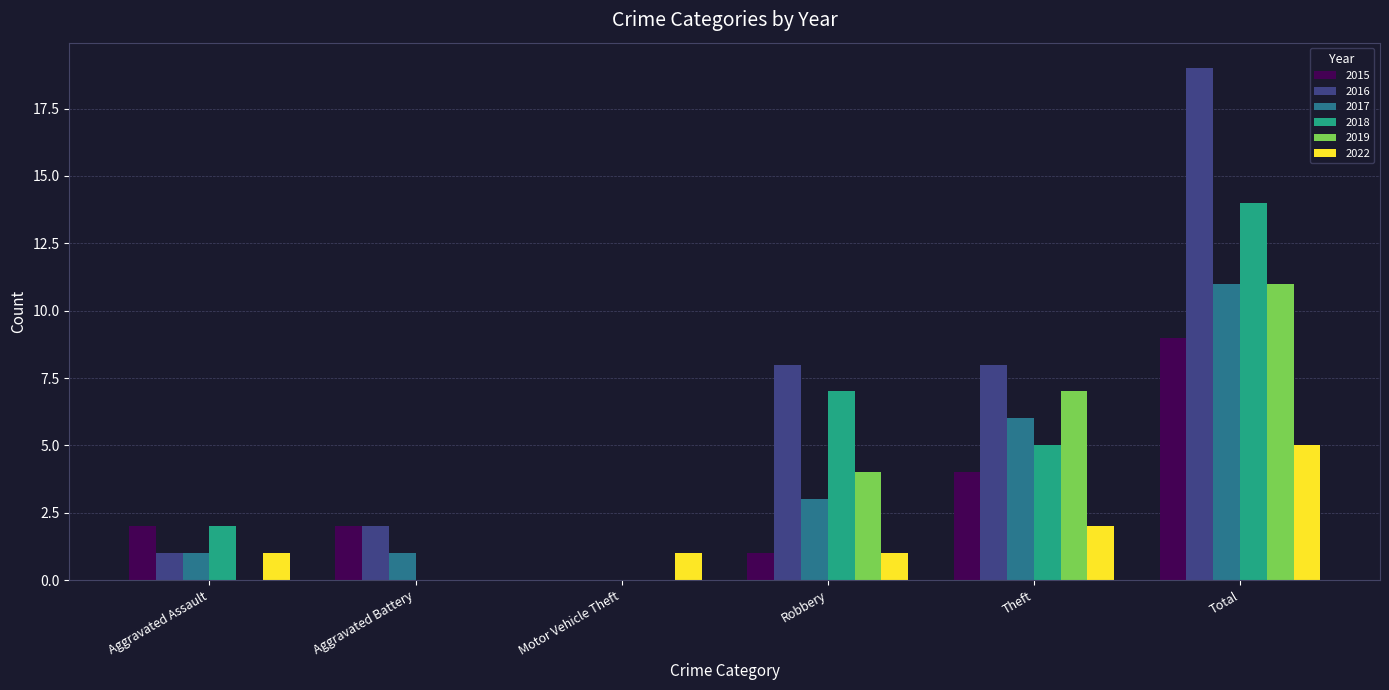

Which series changed the most between Aggravated Battery and Theft?

2019